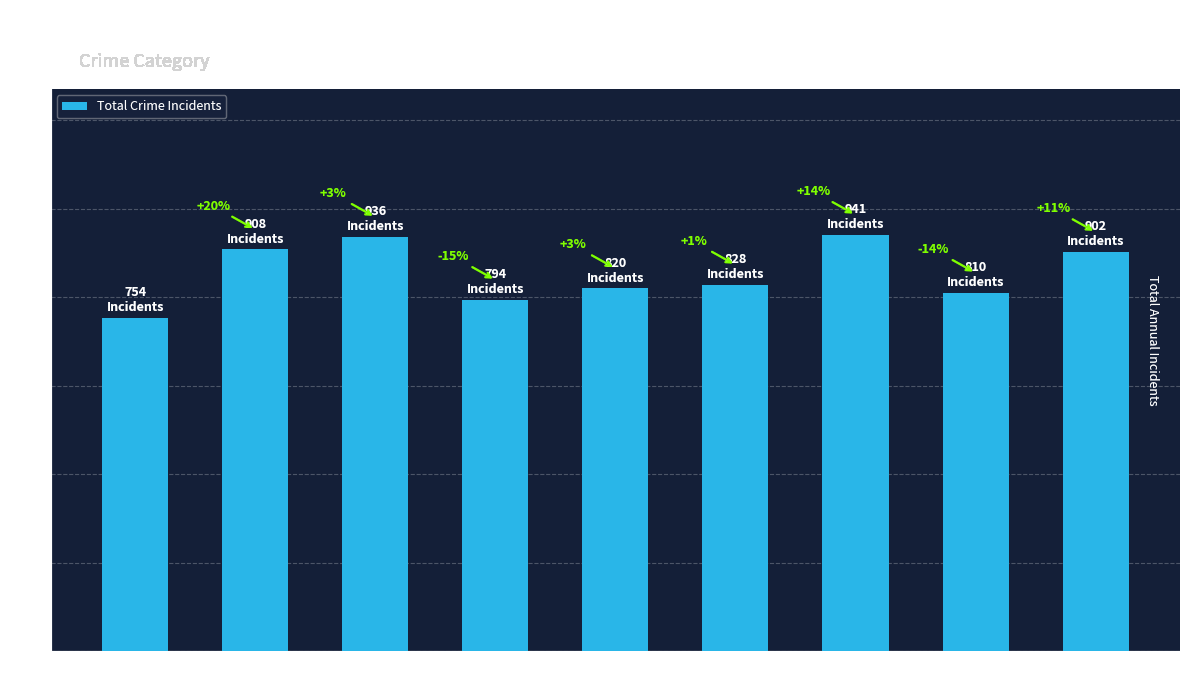

What is the sum of the values at 2020 and 2015?

1582